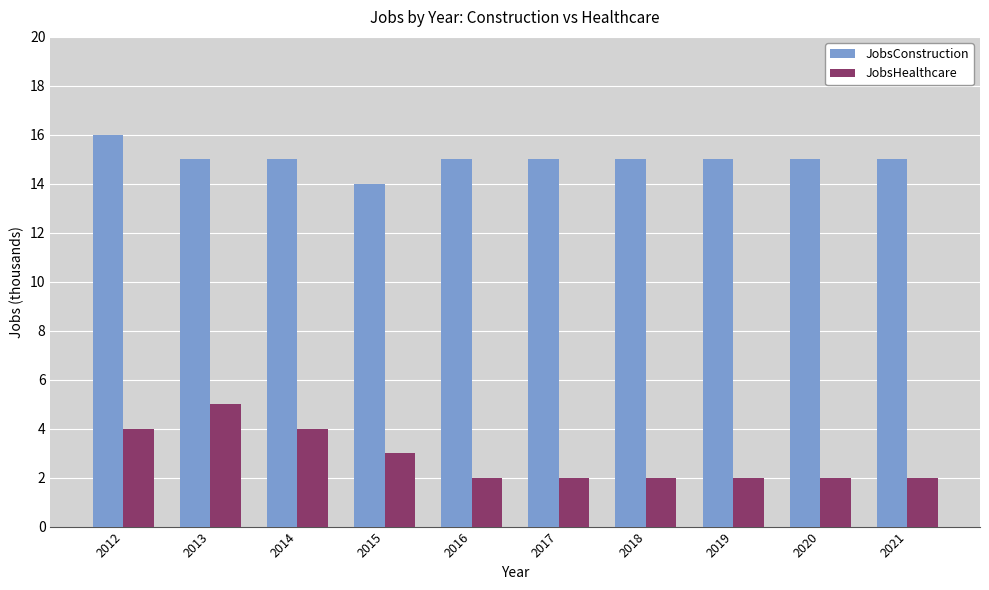

Is the value of JobsConstruction at 2016 greater than the value of JobsHealthcare at 2016?

Yes